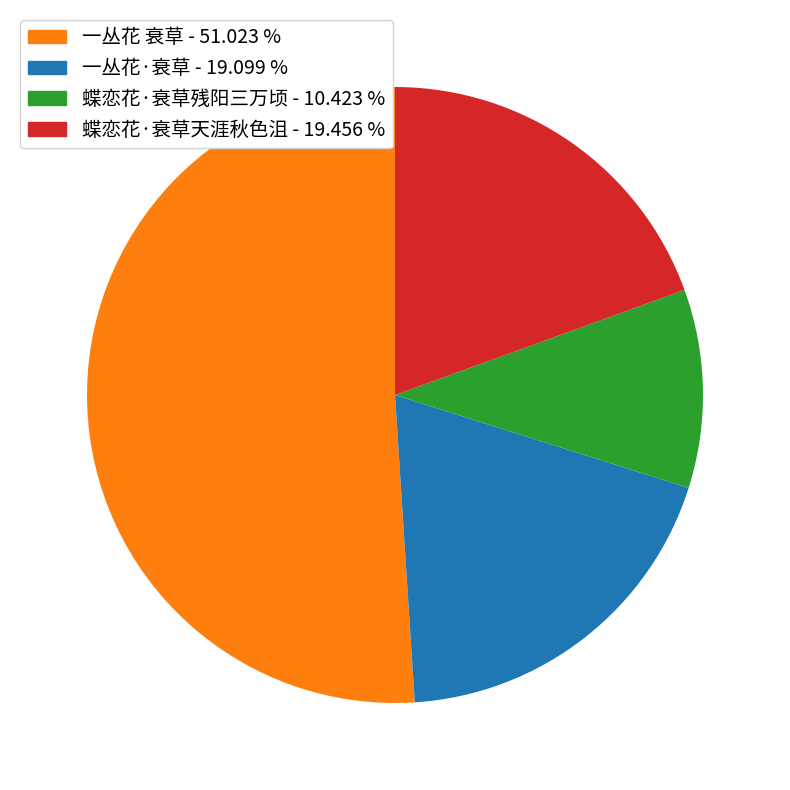

What is the ratio of the value at 一丛花 衰草 to the value at 一丛花·衰草?

2.7